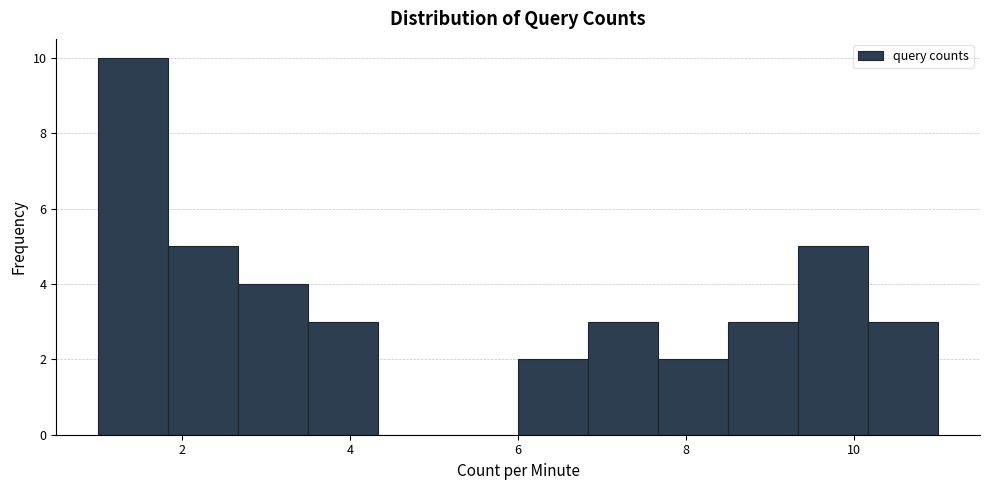

What is the height of the bar covering 6.0 to 6.8 on the x-axis? Neither the bar edges nor the heights are printed on the chart, so give them approximately, as read against the axes.

2